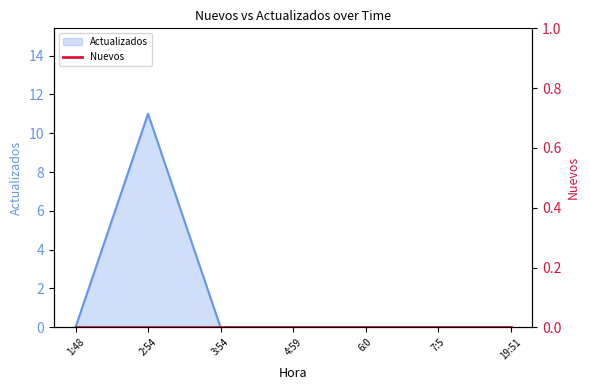

Rank the categories by value from highest to lowest.

2:54, 1:48, 3:54, 4:59, 6:0, 7:5, 19:51